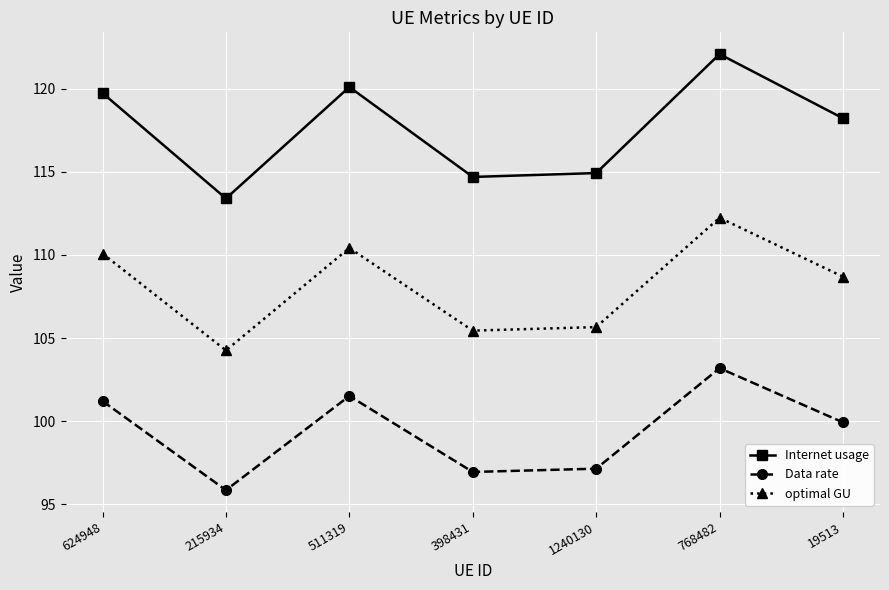

What position from the left is 768482?

6